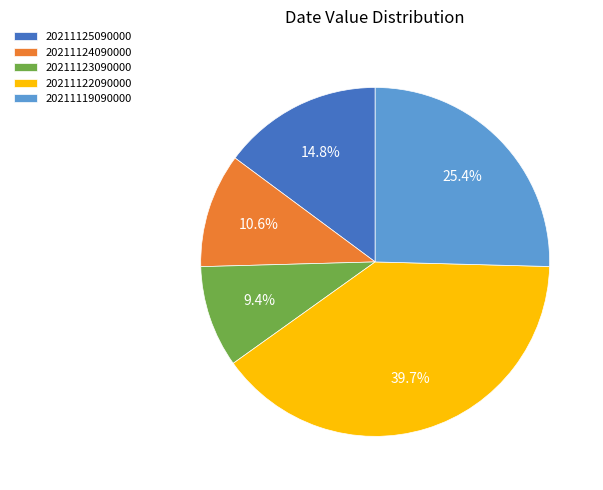

To the nearest percent, what portion does 20211124090000 represent?

11%